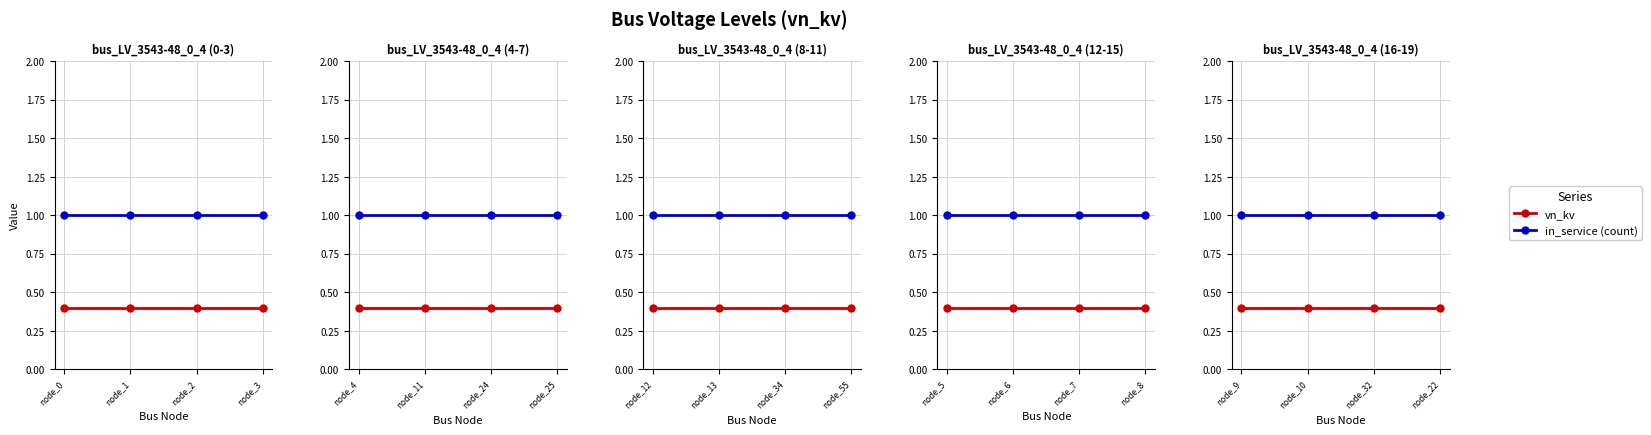

Is the value of vn_kv at node_0 greater than the value of in_service (count) at node_2?

No